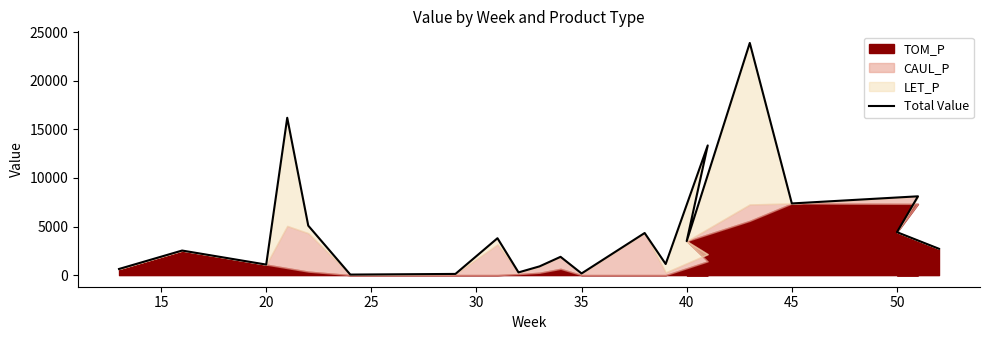

What is the difference between the maximum and minimum values?

23841.0